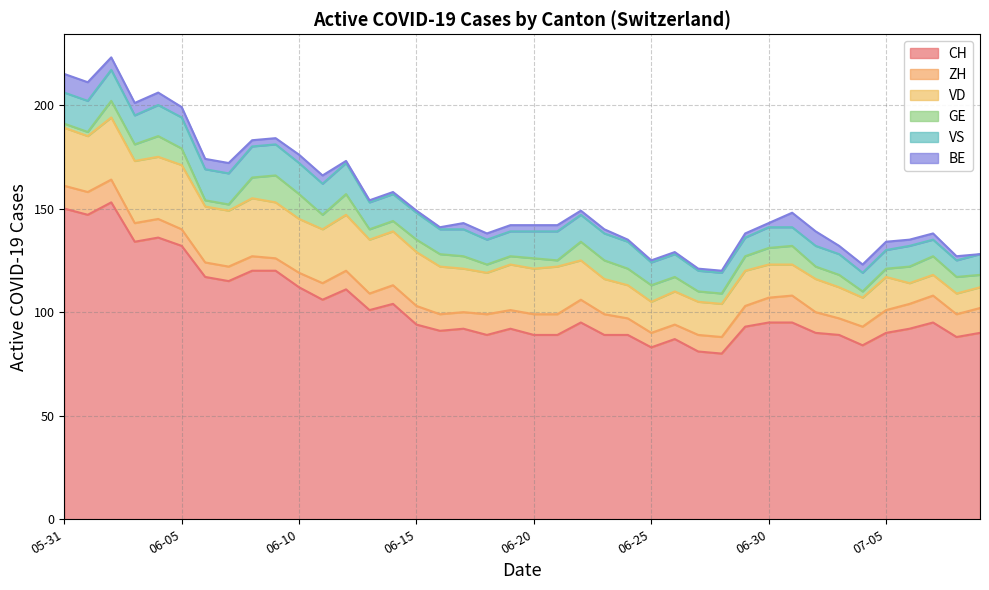

At which category does VD reach its first local peak?

2020-06-05